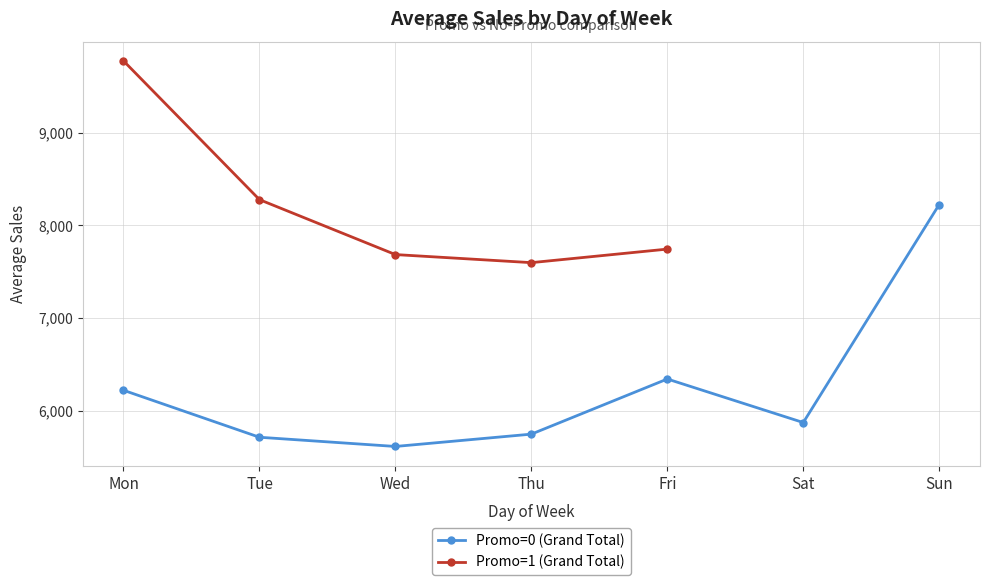

Is it true that Promo=0 (Grand Total) equals 2443.2 at Fri?

False